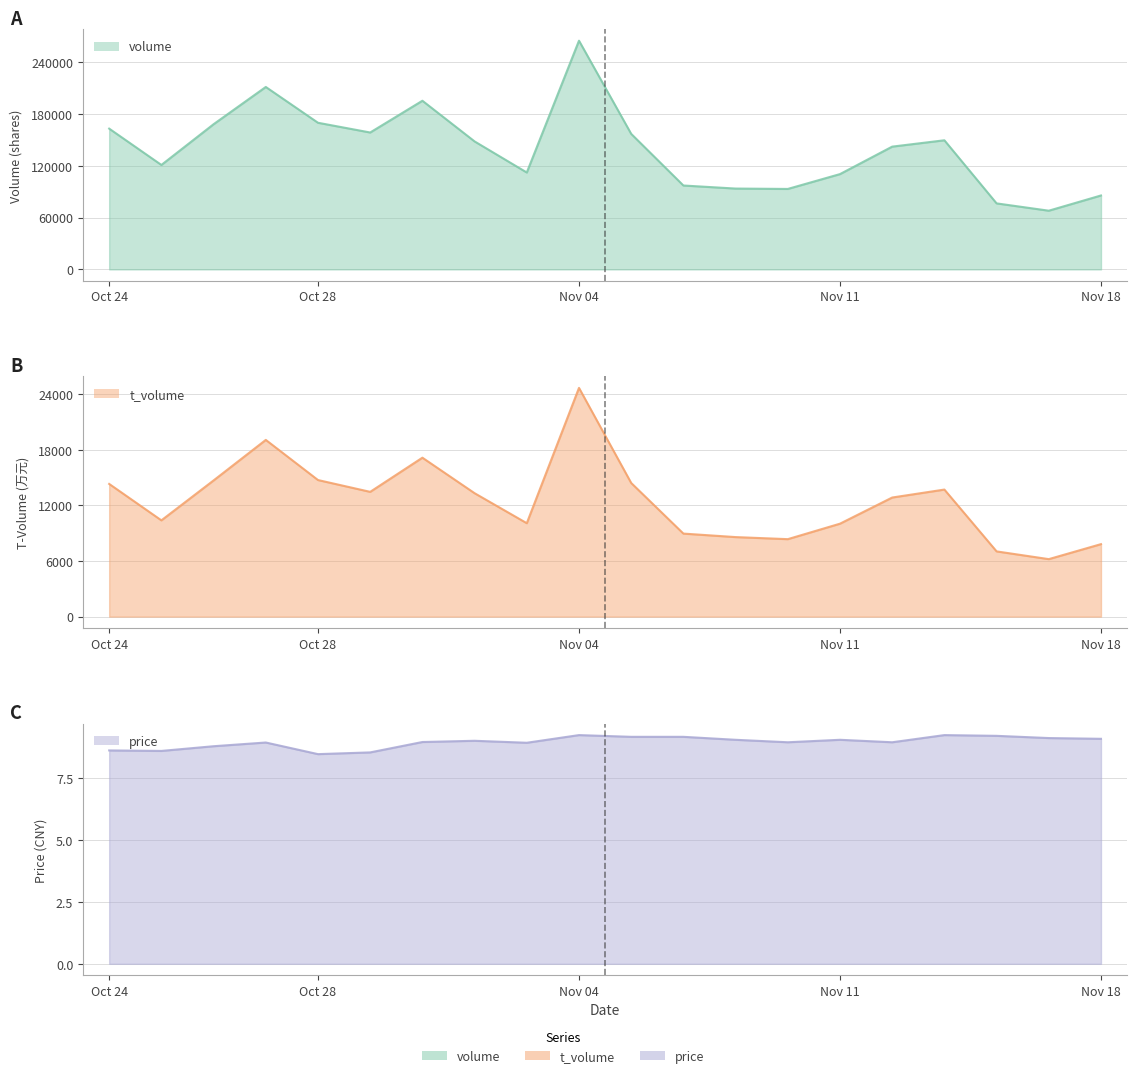

Does the chart display data point markers on the line(s)?

No